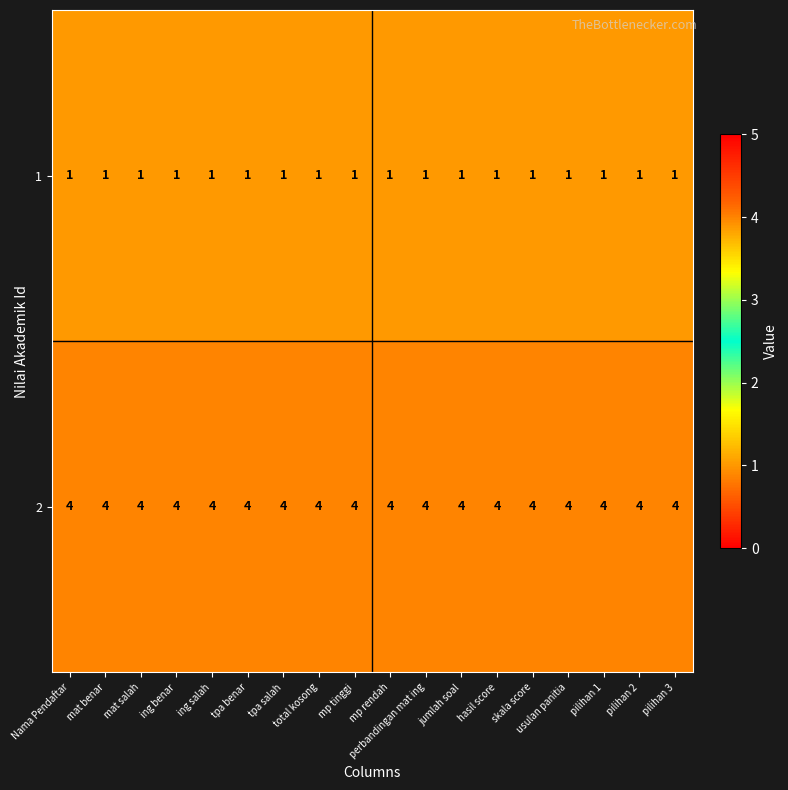

What is the maximum value for 2?

4